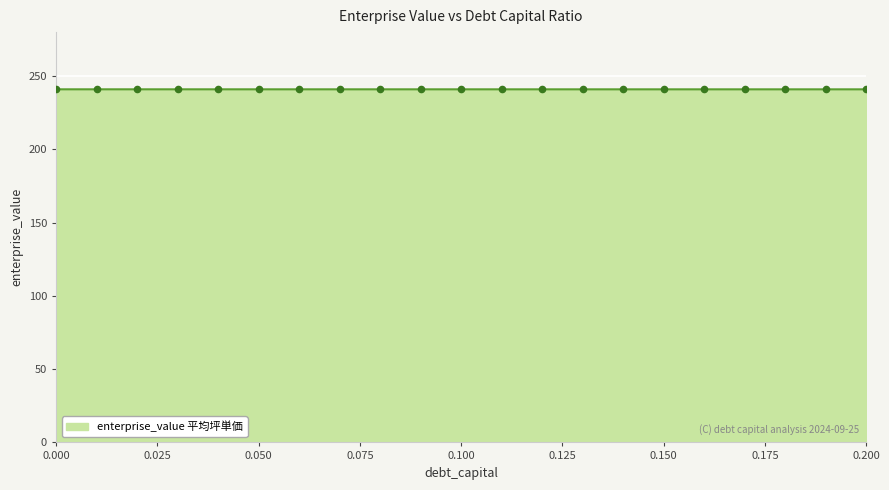

What is the maximum value shown in the chart?

241.0